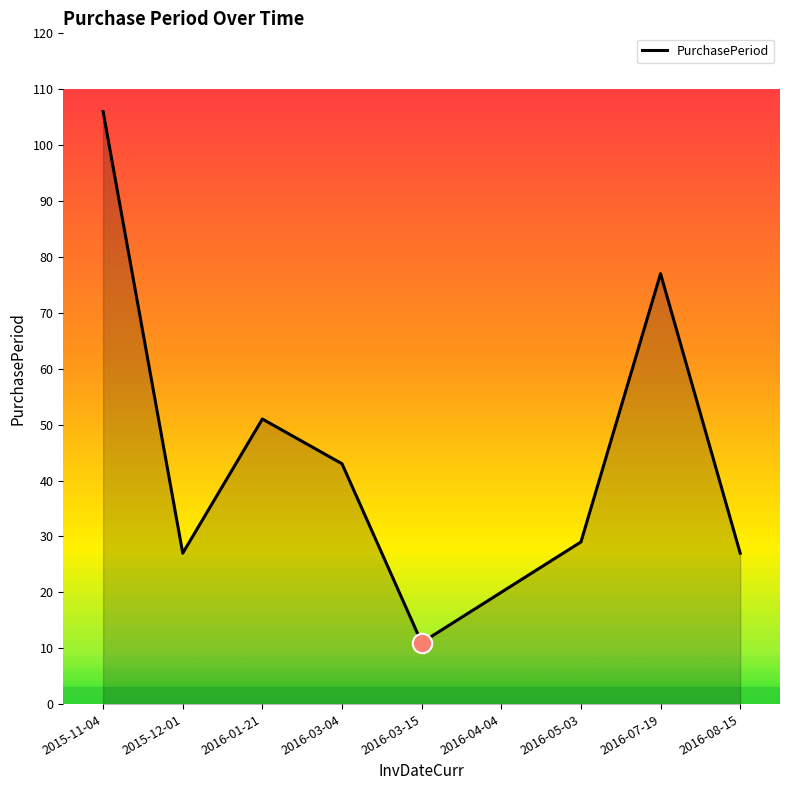

Which category has the highest value across all series?

2015-11-04